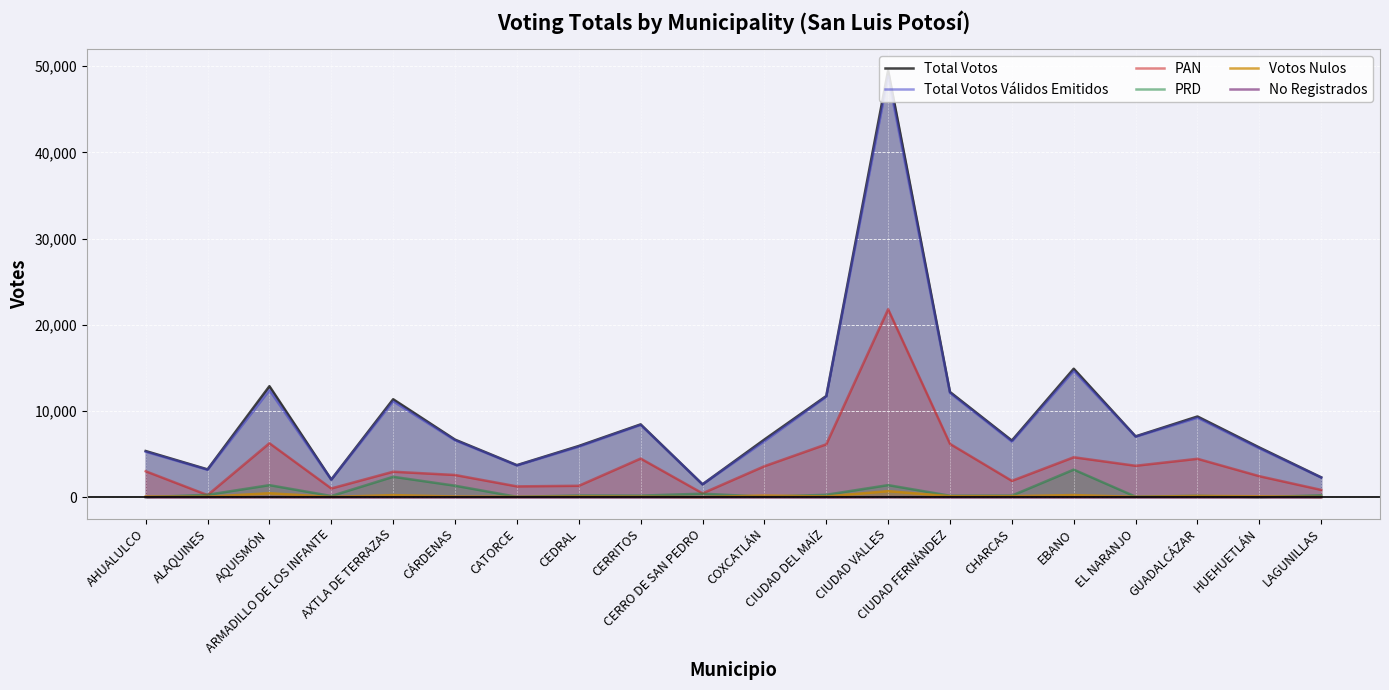

What position from the left is HUEHUETLÁN?

19